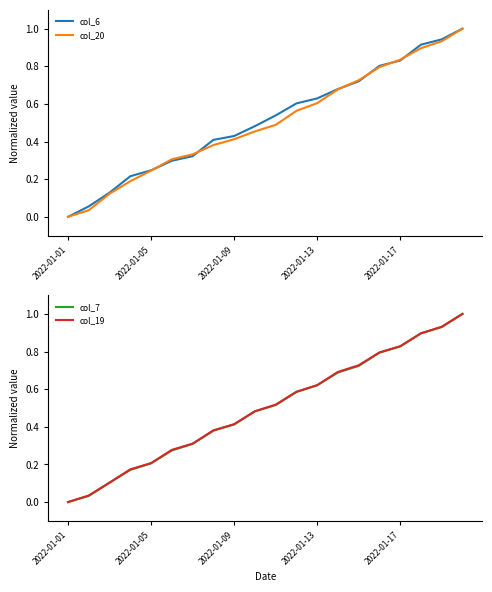

At which label does col_20 reach its minimum?

2022-01-01